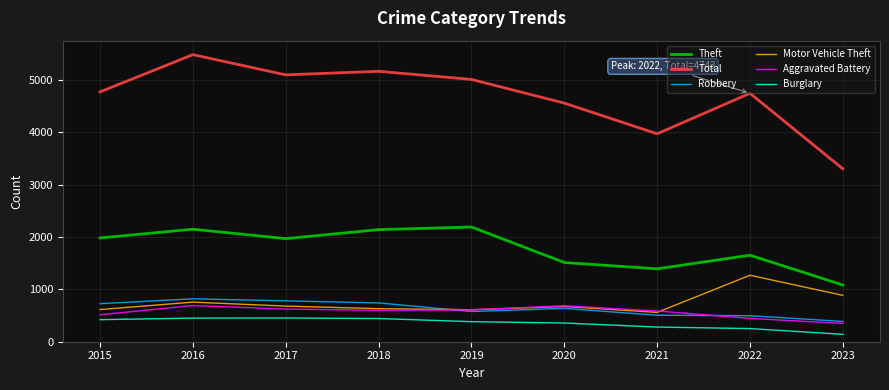

Which category has the lowest value in the Burglary series?

2023